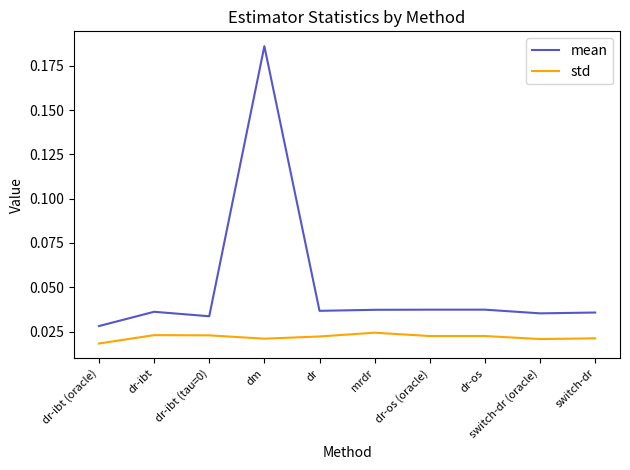

At which category is the sum across all series the highest?

dm